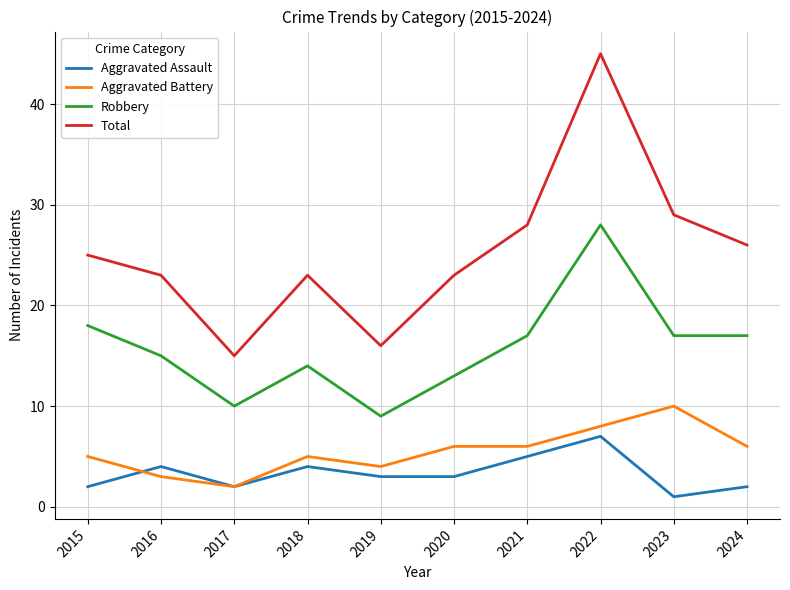

Reading right to left, extract all data points from this chart.

Aggravated Assault: 2024=2	2023=1	2022=7	2021=5	2020=3	2019=3	2018=4	2017=2	2016=4	2015=2
Aggravated Battery: 2024=6	2023=10	2022=8	2021=6	2020=6	2019=4	2018=5	2017=2	2016=3	2015=5
Robbery: 2024=17	2023=17	2022=28	2021=17	2020=13	2019=9	2018=14	2017=10	2016=15	2015=18
Total: 2024=26	2023=29	2022=45	2021=28	2020=23	2019=16	2018=23	2017=15	2016=23	2015=25